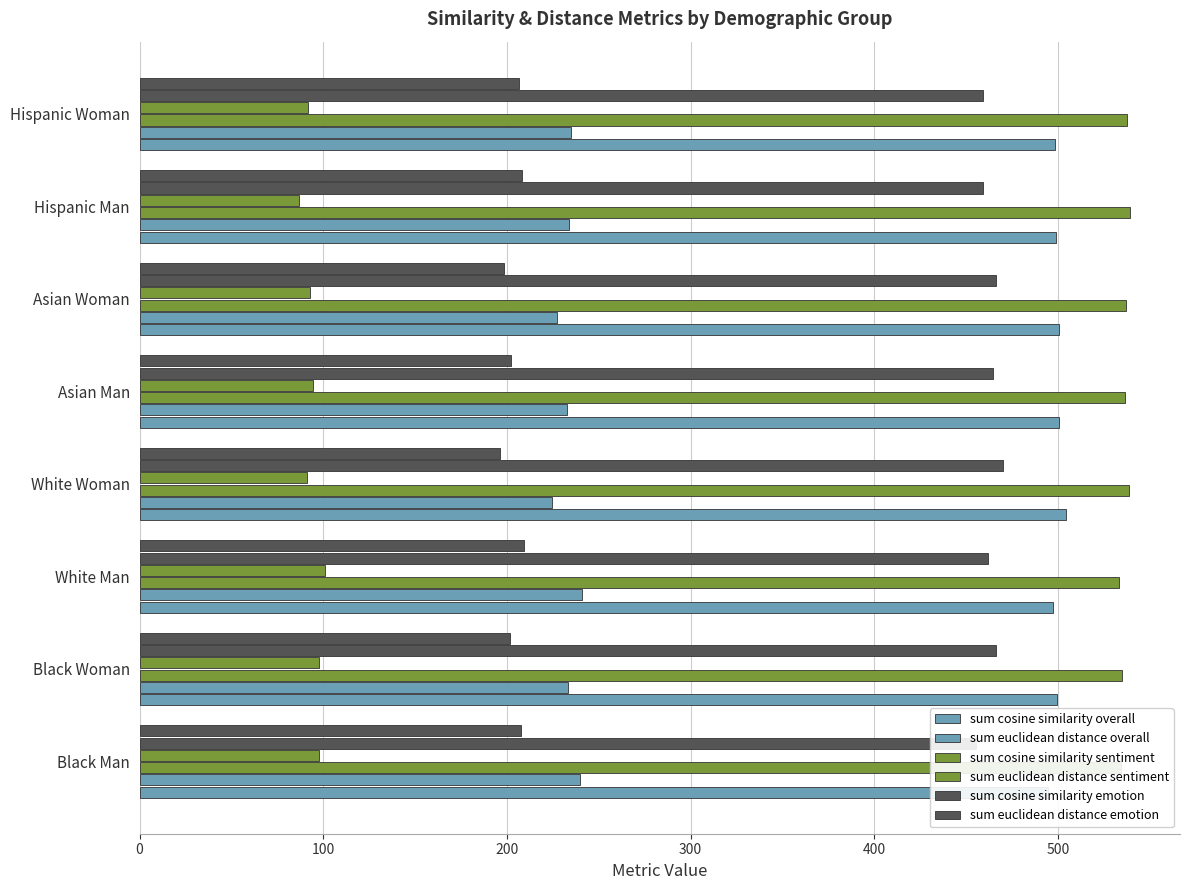

At Black Woman, list the series in order from smallest to largest.

sum euclidean distance sentiment, sum euclidean distance emotion, sum euclidean distance overall, sum cosine similarity emotion, sum cosine similarity overall, sum cosine similarity sentiment